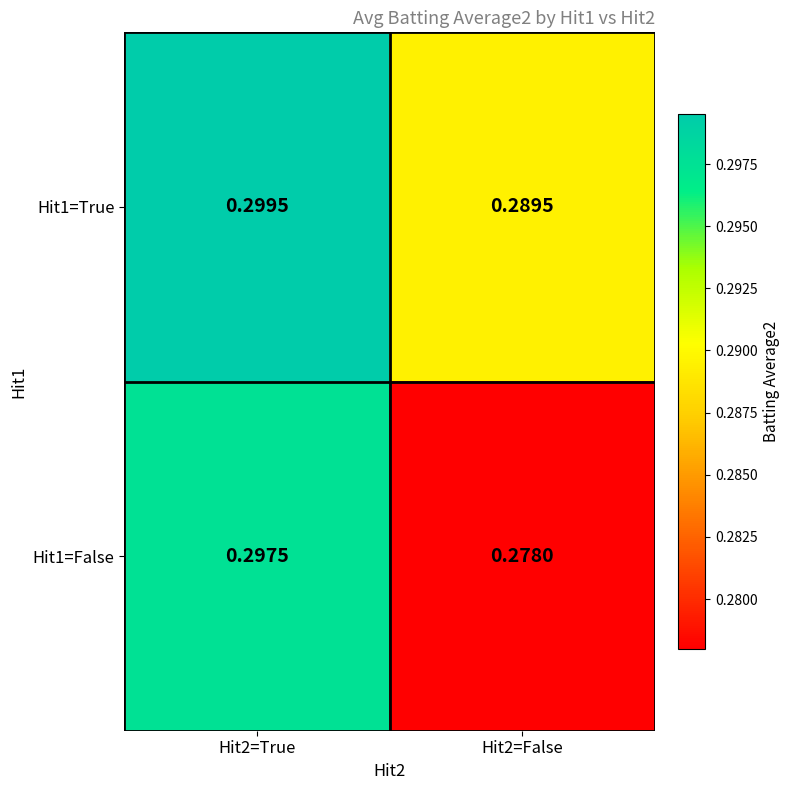

Rank the series at Hit2=True from highest to lowest value.

Hit1=True, Hit1=False